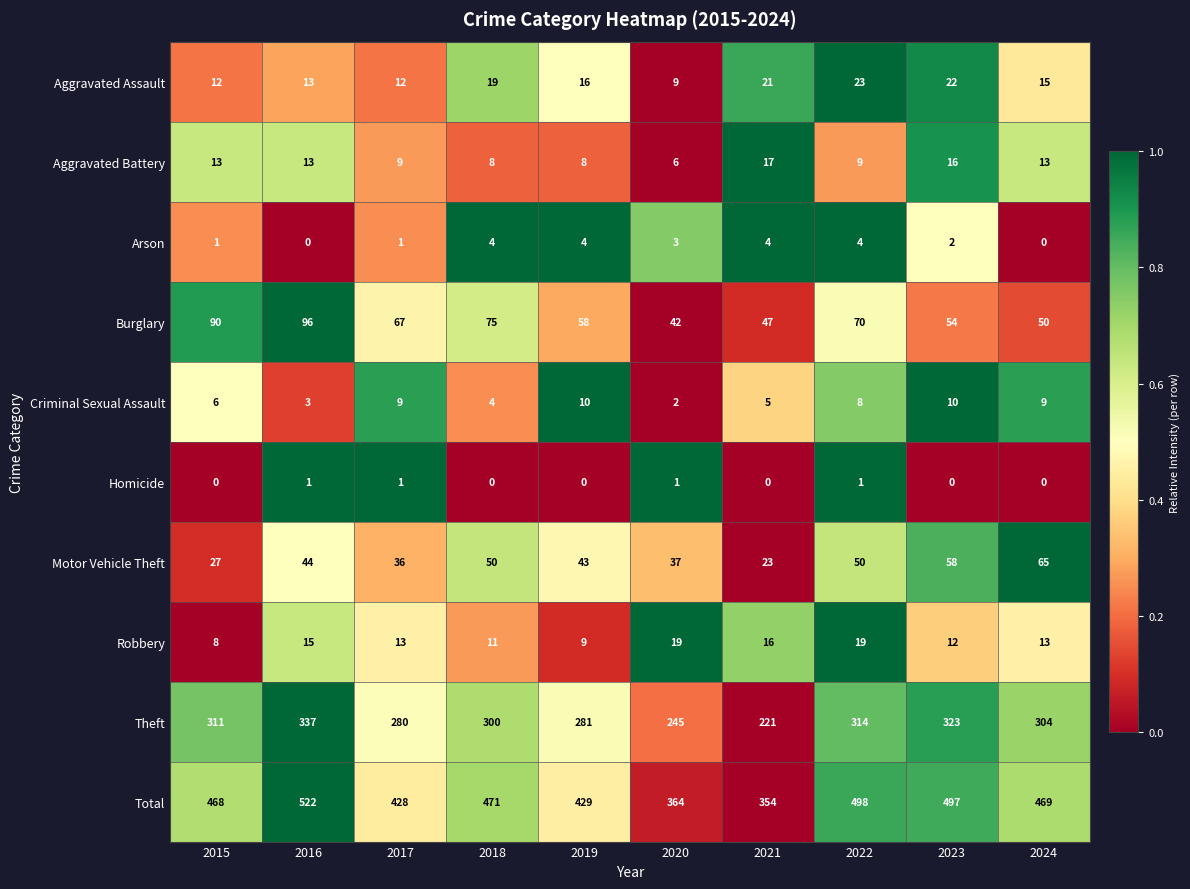

Rank the series at 2020 from highest to lowest value.

Total, Theft, Burglary, Motor Vehicle Theft, Robbery, Aggravated Assault, Aggravated Battery, Arson, Criminal Sexual Assault, Homicide